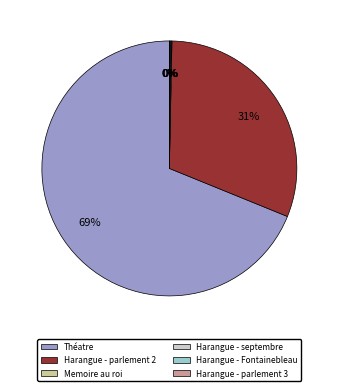

To the nearest percent, what percentage of the pie is Harangue - parlement 2?

31%